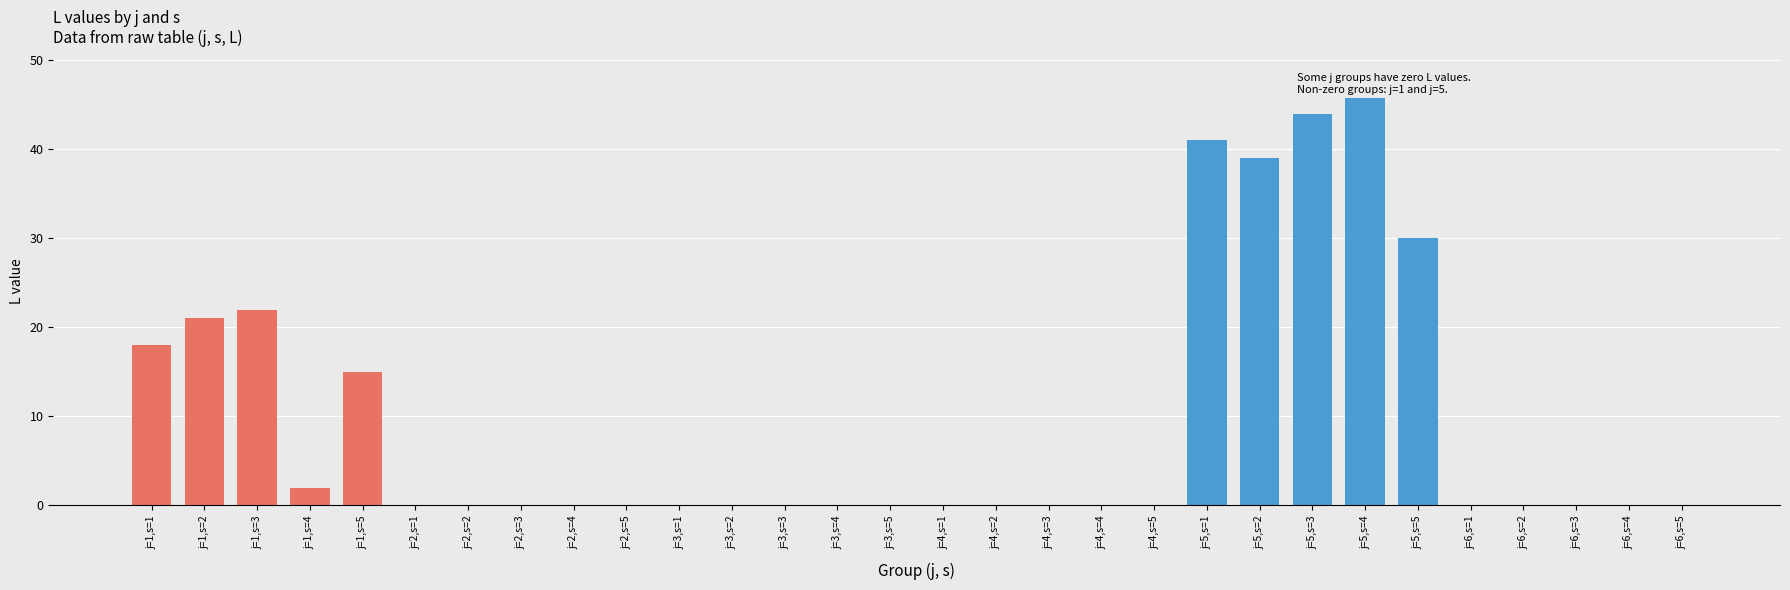

At which category does the chart reach its peak across all series?

j=5,s=4